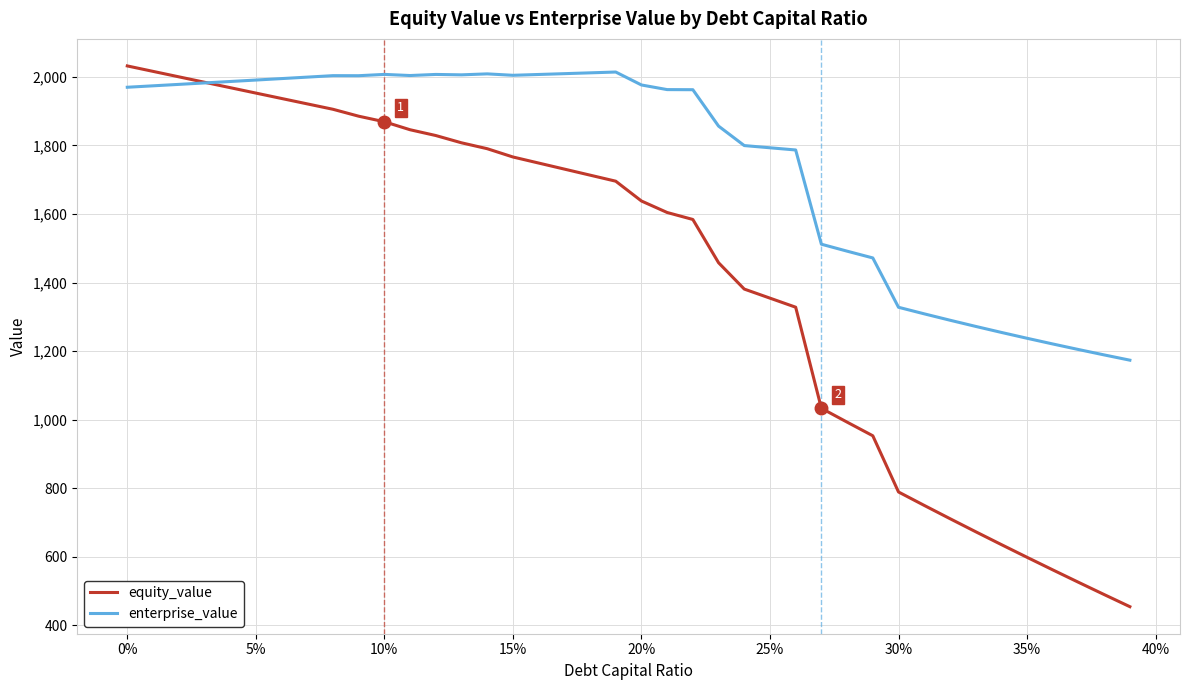

What is the difference between the maximum and minimum values in the equity_value series?

1577.5